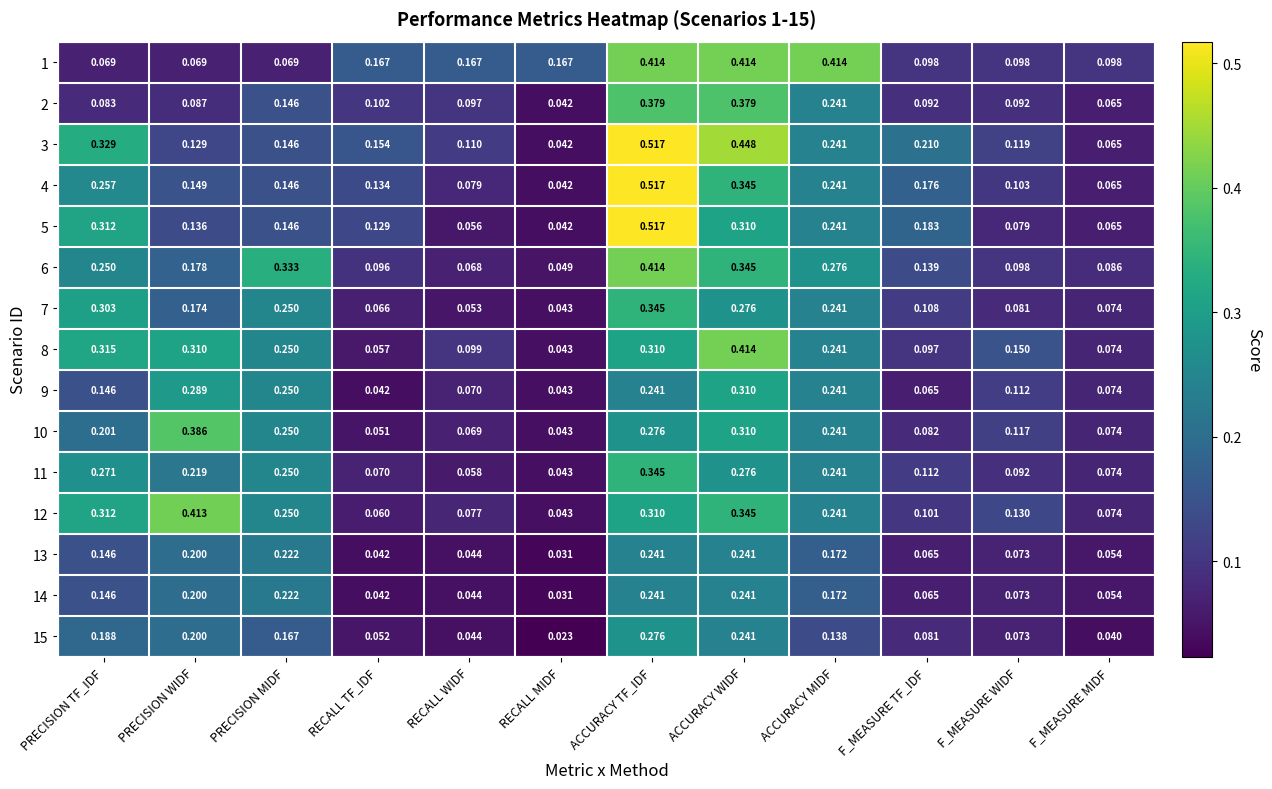

At which category is the sum across all series the highest?

ACCURACY TF_IDF